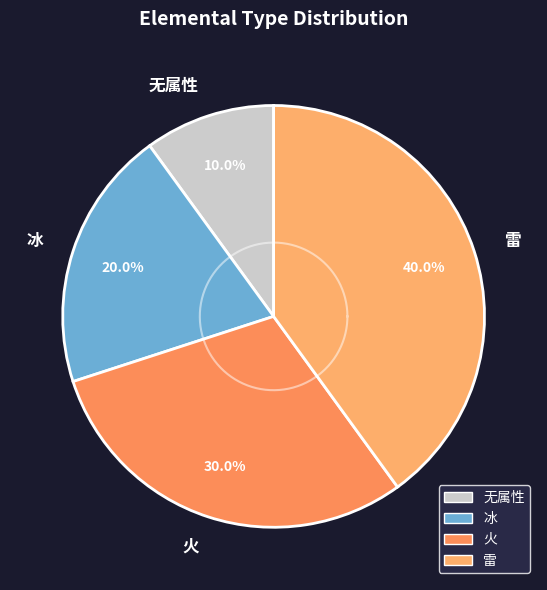

The 冰 slice represents 30% of the pie. True or false?

False